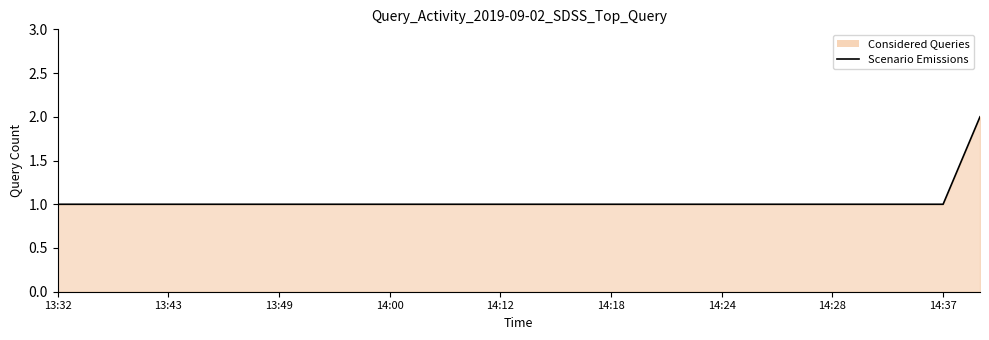

Is it true that the value at 13:49 is 1?

True